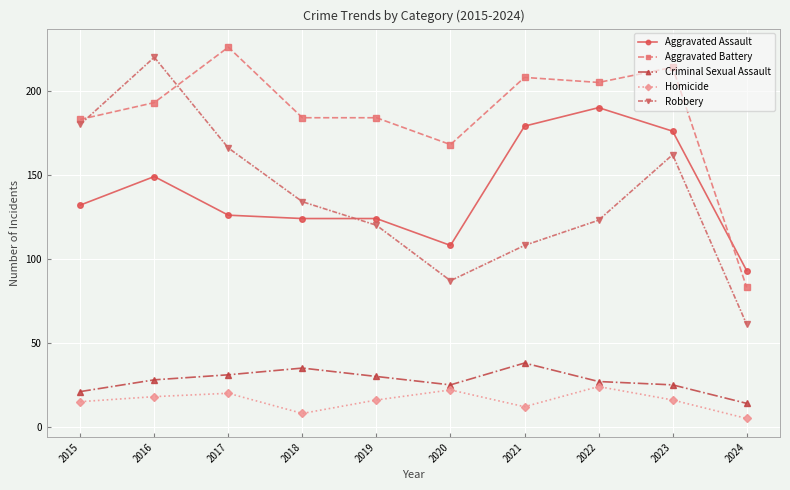

Is this an area chart (filled region under the line)?

No